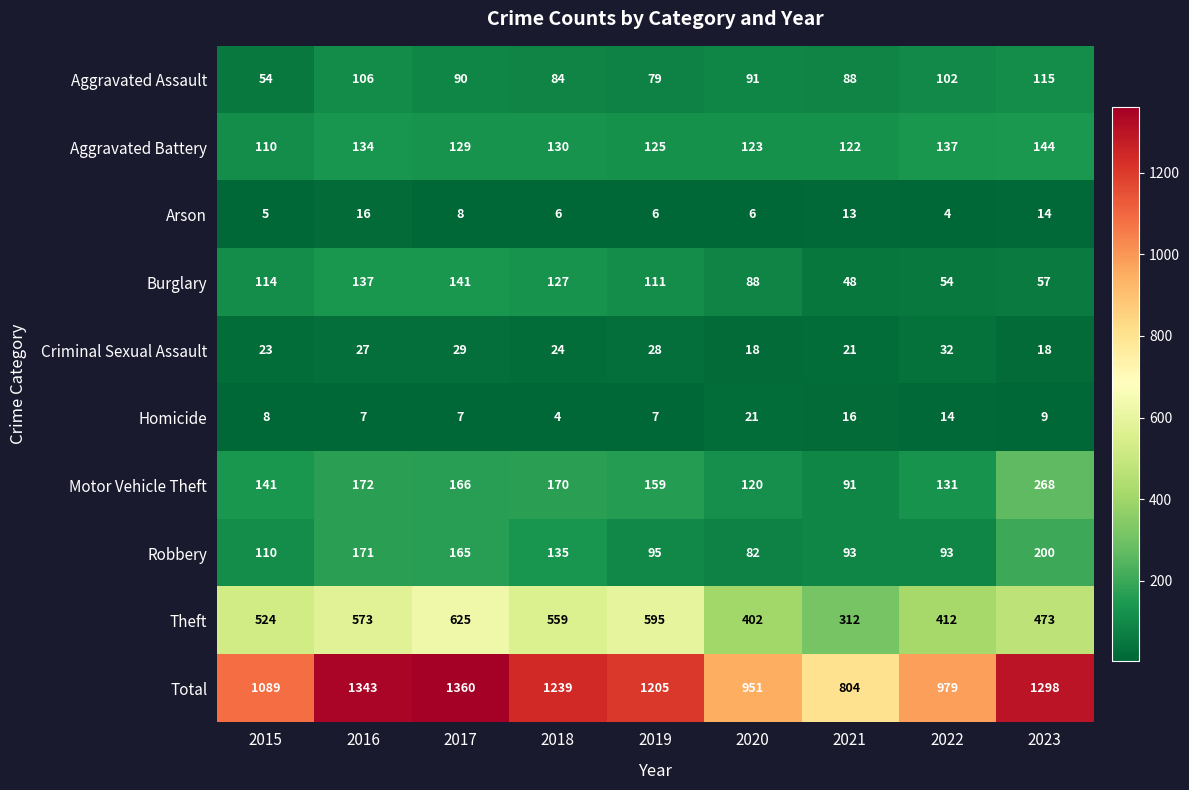

True or false: Robbery has a value of 66 at 2015.

False